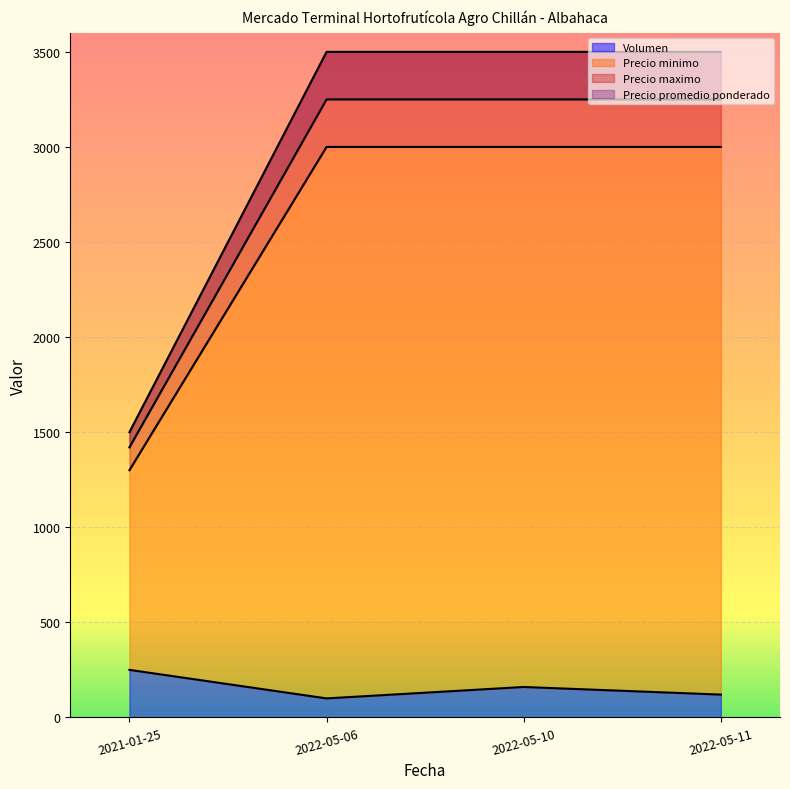

How many data points in Volumen are above 160?

1